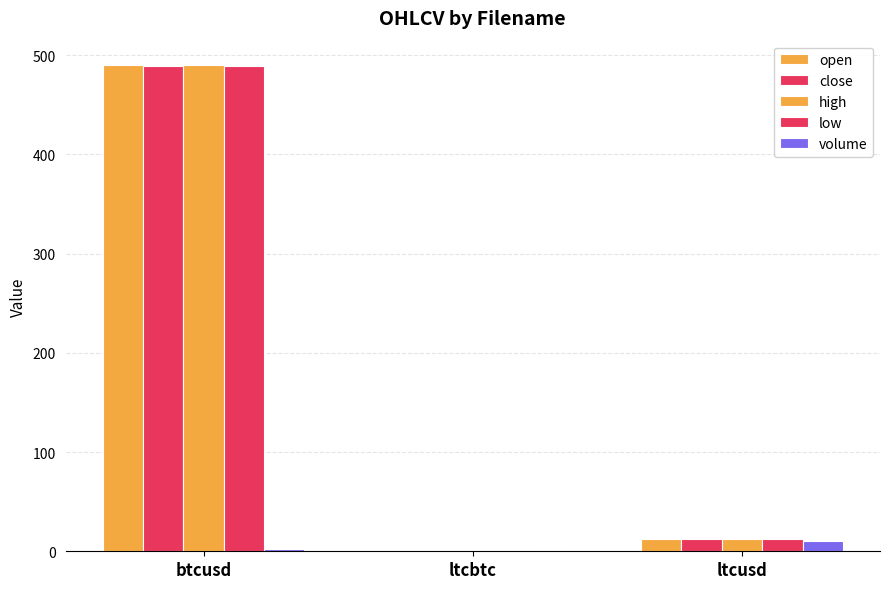

How many data points in low are above 12?

2